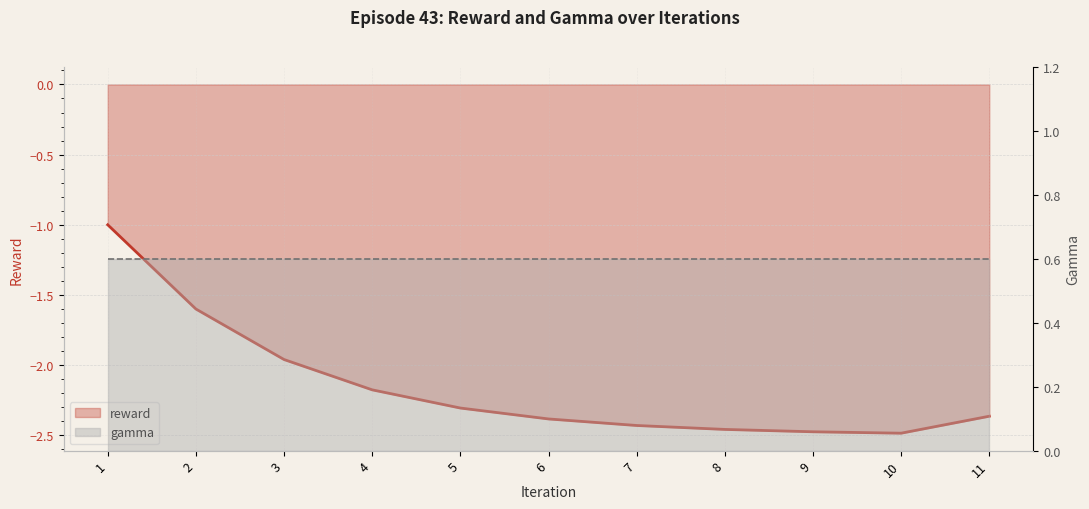

Does the chart have visible grid lines?

Yes